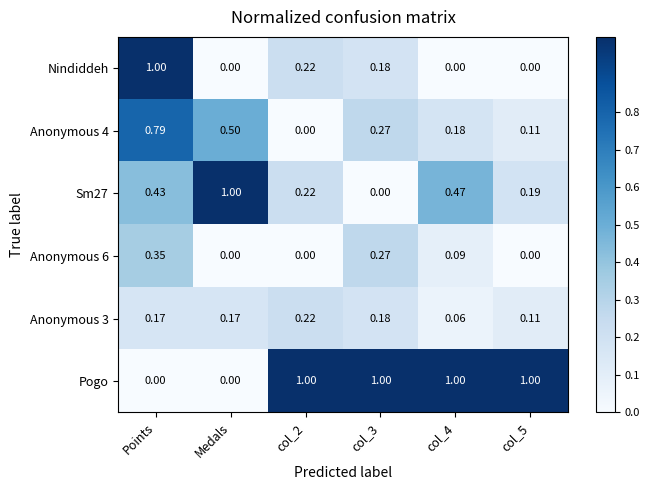

Which series has the largest total across all categories?

Pogo